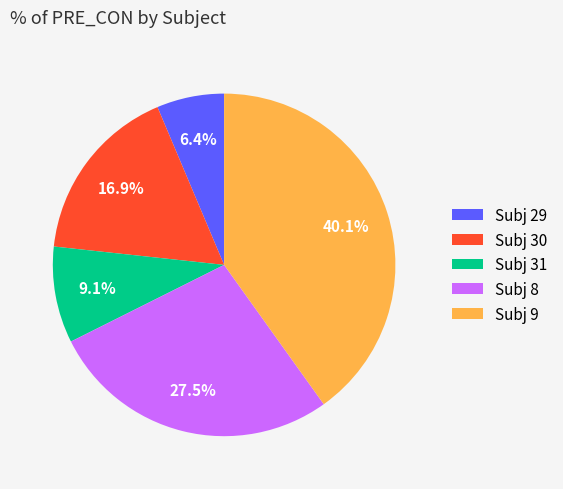

Which has a higher value, Subj 30 or Subj 31?

Subj 30